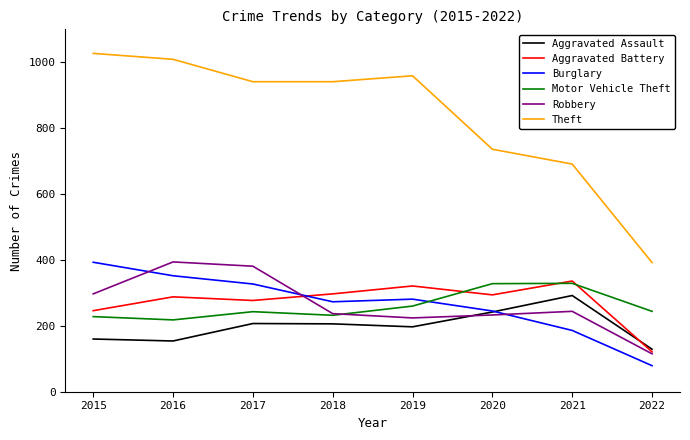

True or false: Theft and Burglary intersect in this chart.

False